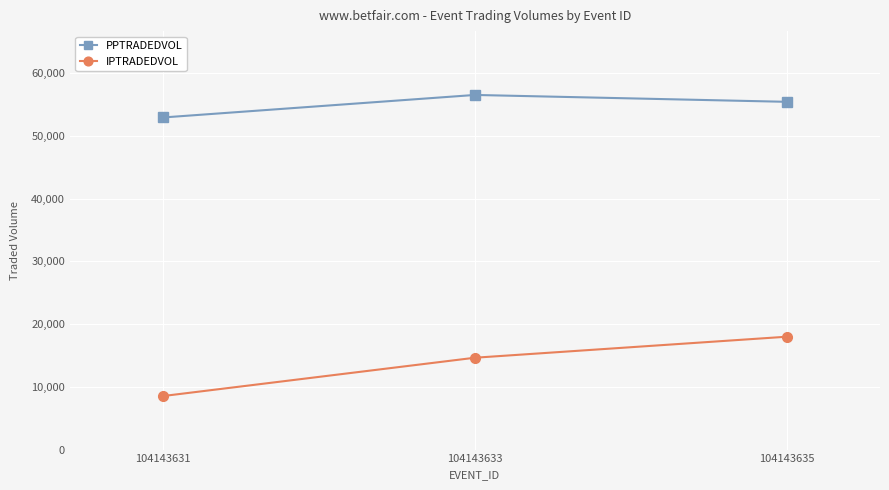

What is the total value across all series at 104143633?

71165.8